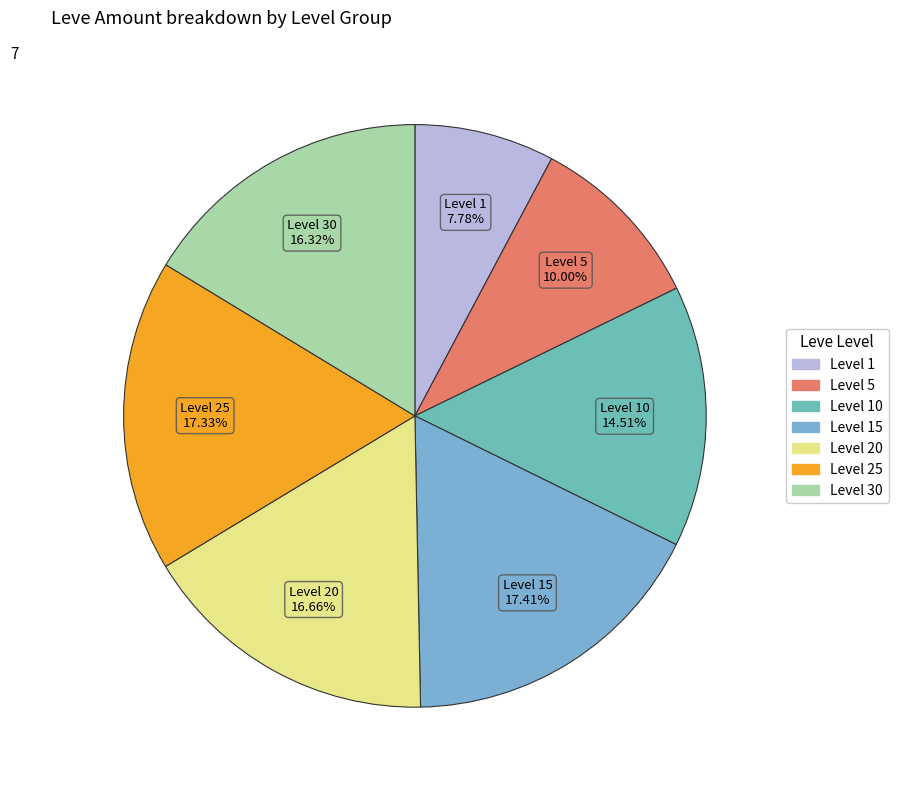

To the nearest percent, what is the average slice percentage?

14%